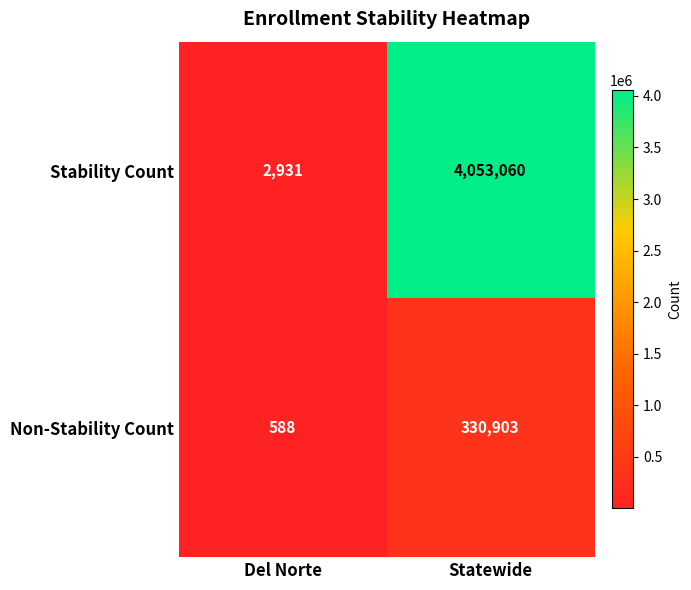

What is the sum of all Stability Count values?

4055991